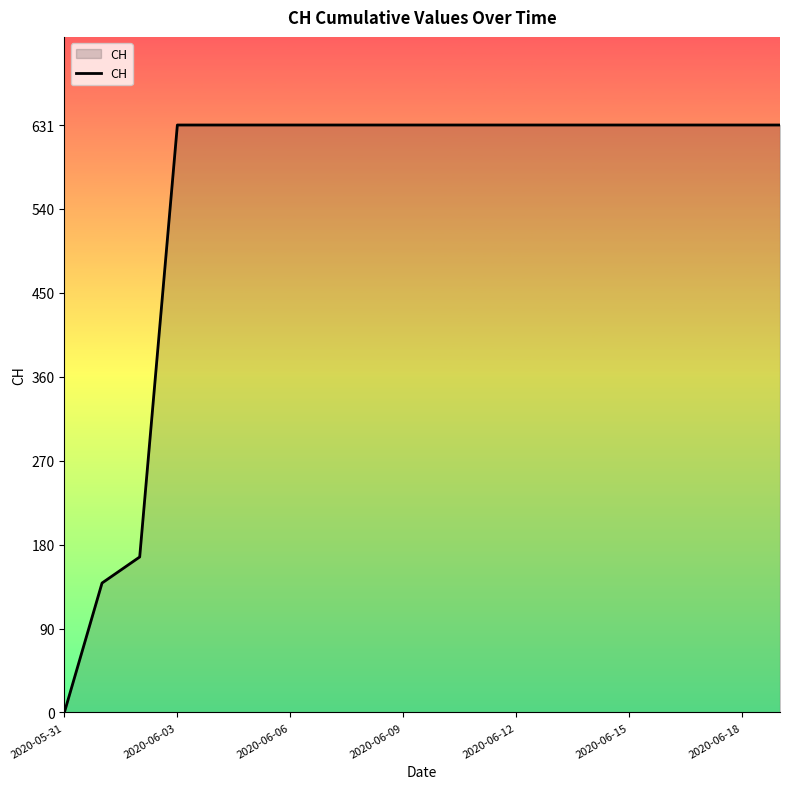

What is the maximum value shown in the chart?

631